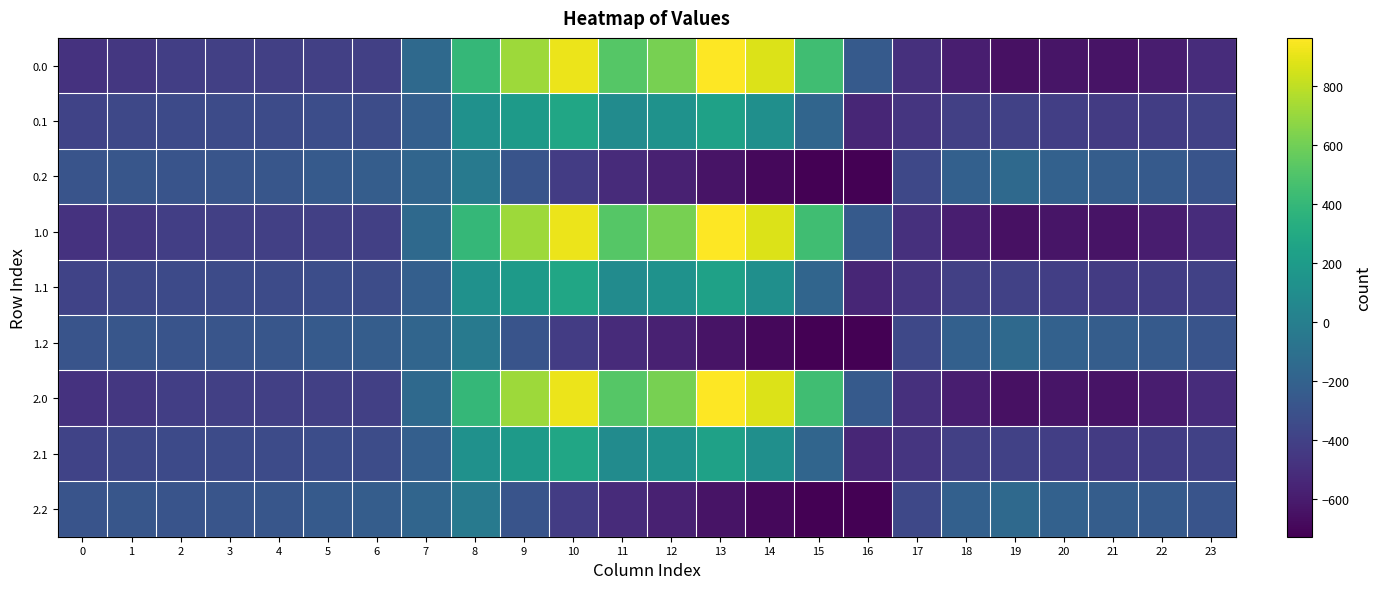

At 2, list the series in order from largest to smallest.

0.2, 1.2, 2.2, 0.1, 1.1, 2.1, 0.0, 1.0, 2.0